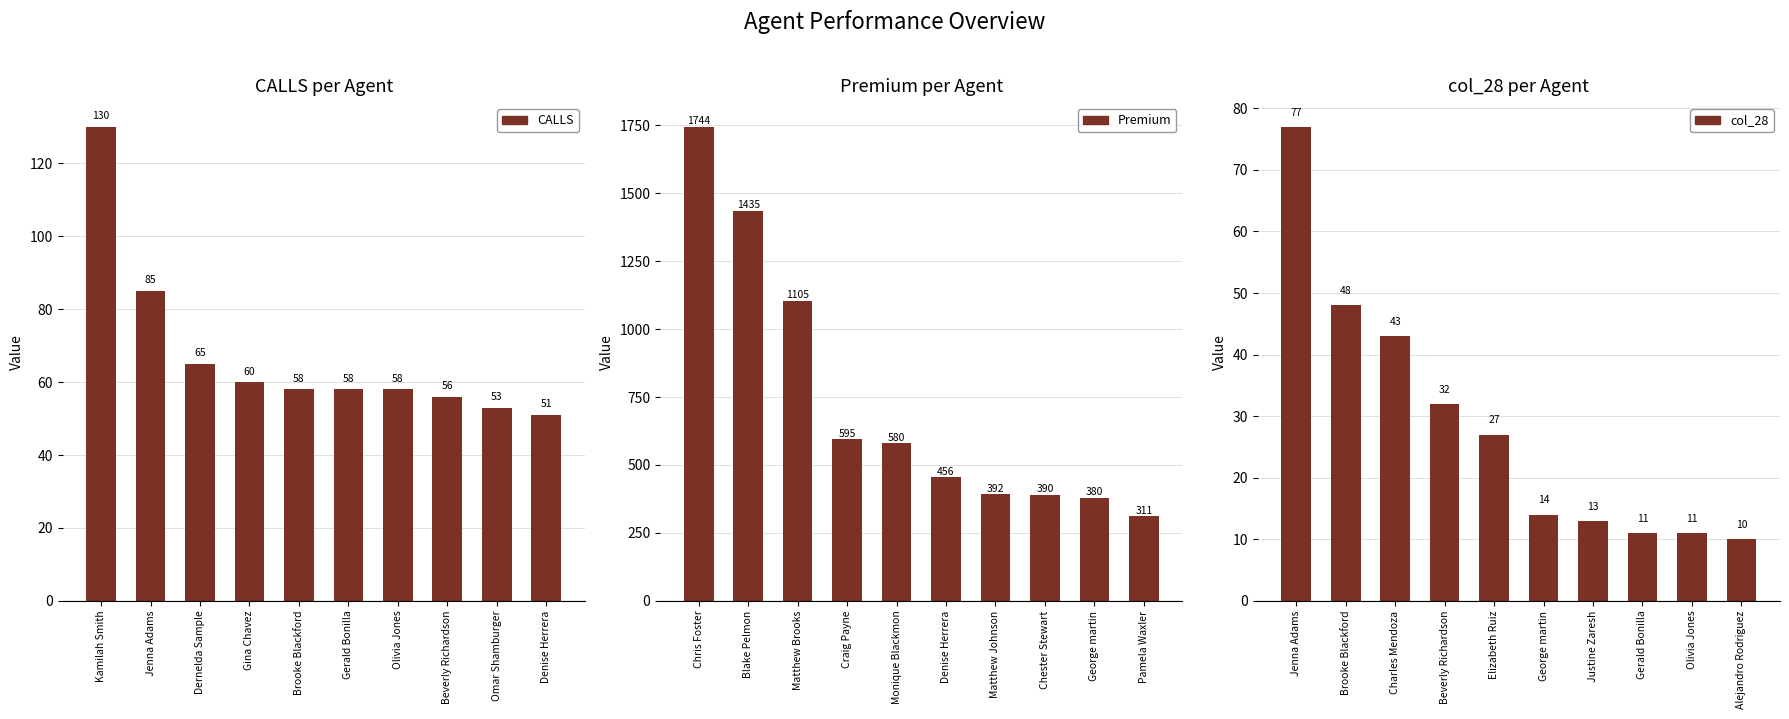

How many groups of bars are there?

10